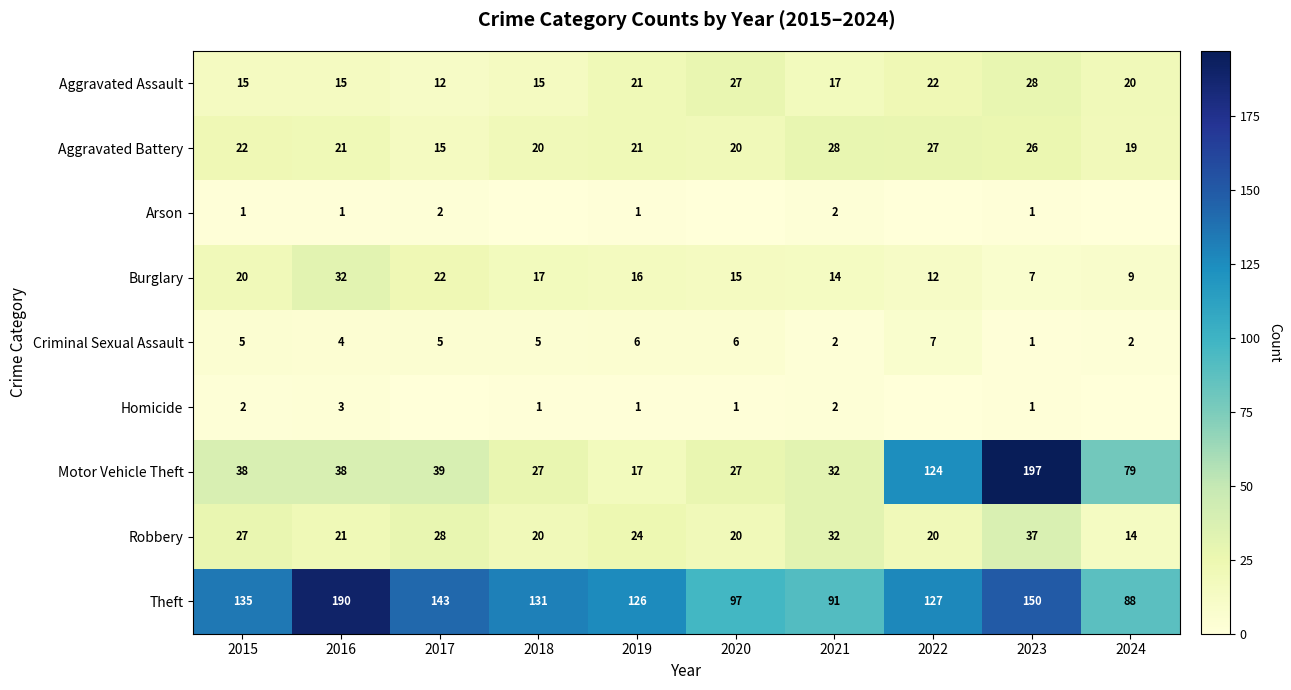

What is the total value across all series at 2019?

233